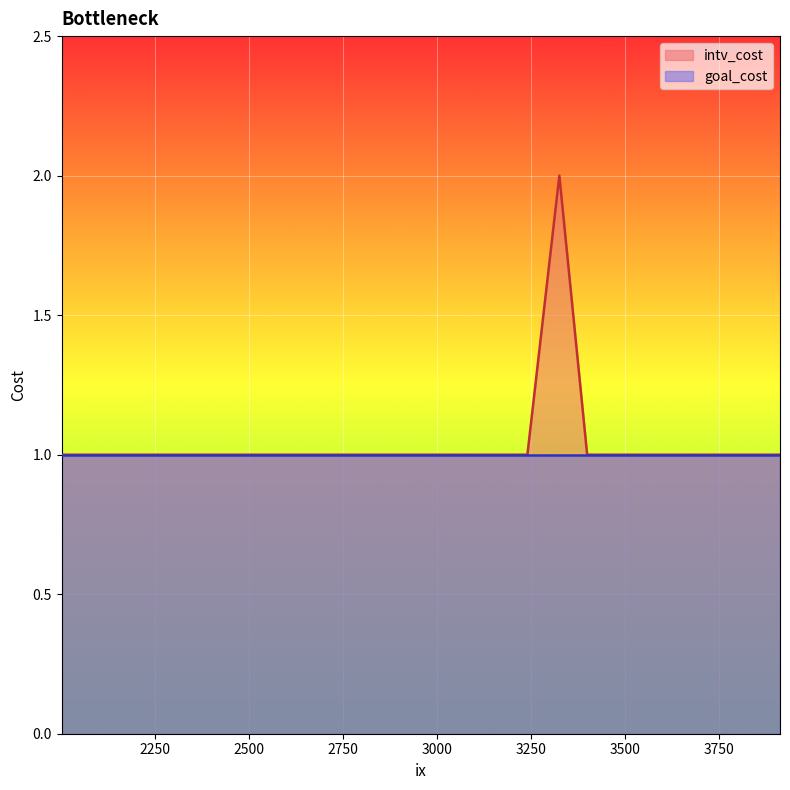

Between 3415 and 3191, which is larger?

3415